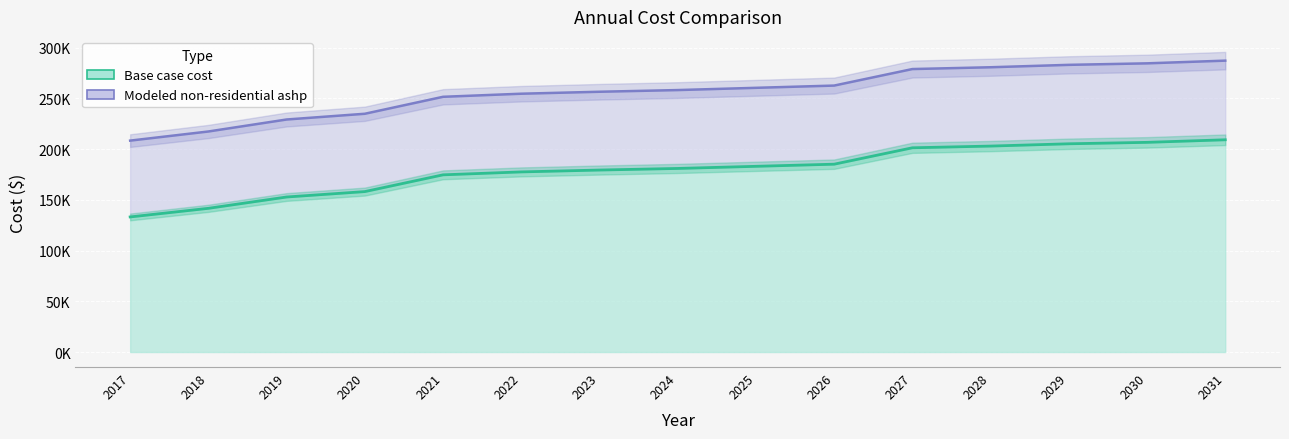

Which series has the largest total across all categories?

Modeled non-residential ashp